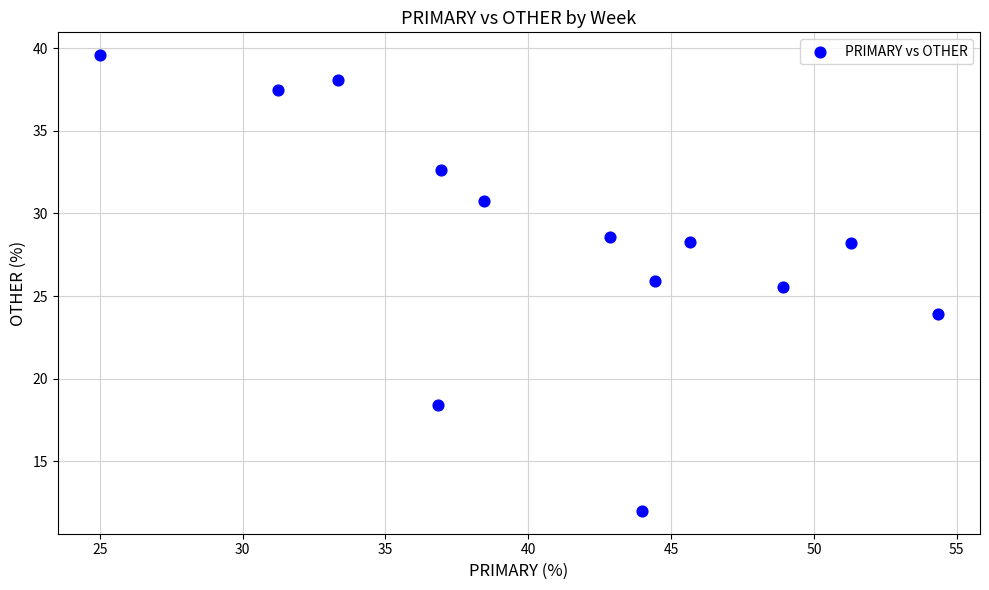

What is the range of Y values (max minus min)?

27.6